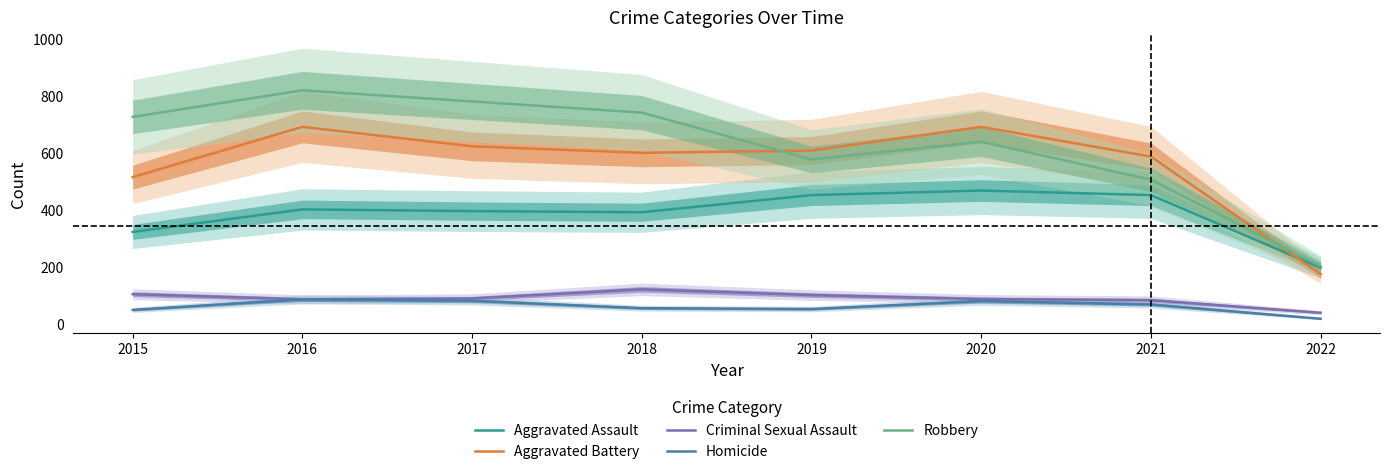

What is the average value of the Robbery series?

624